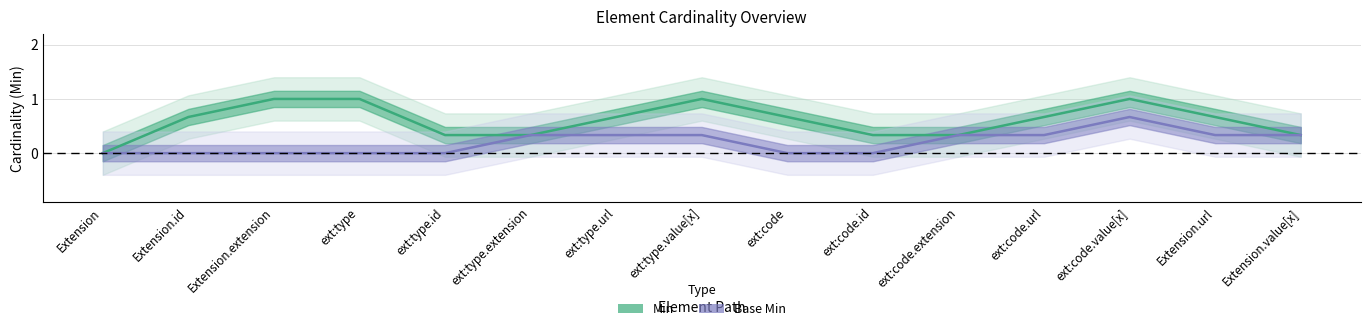

What are all the series names shown in the legend?

Min, Base Min